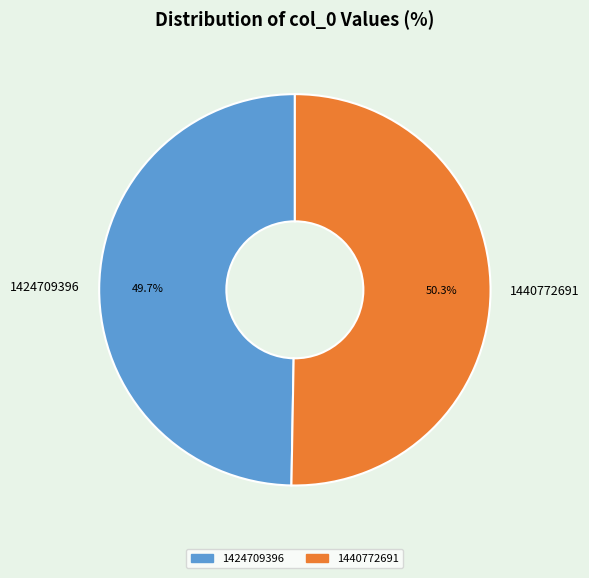

To the nearest percent, what percentage of the pie is 1424709396?

50%